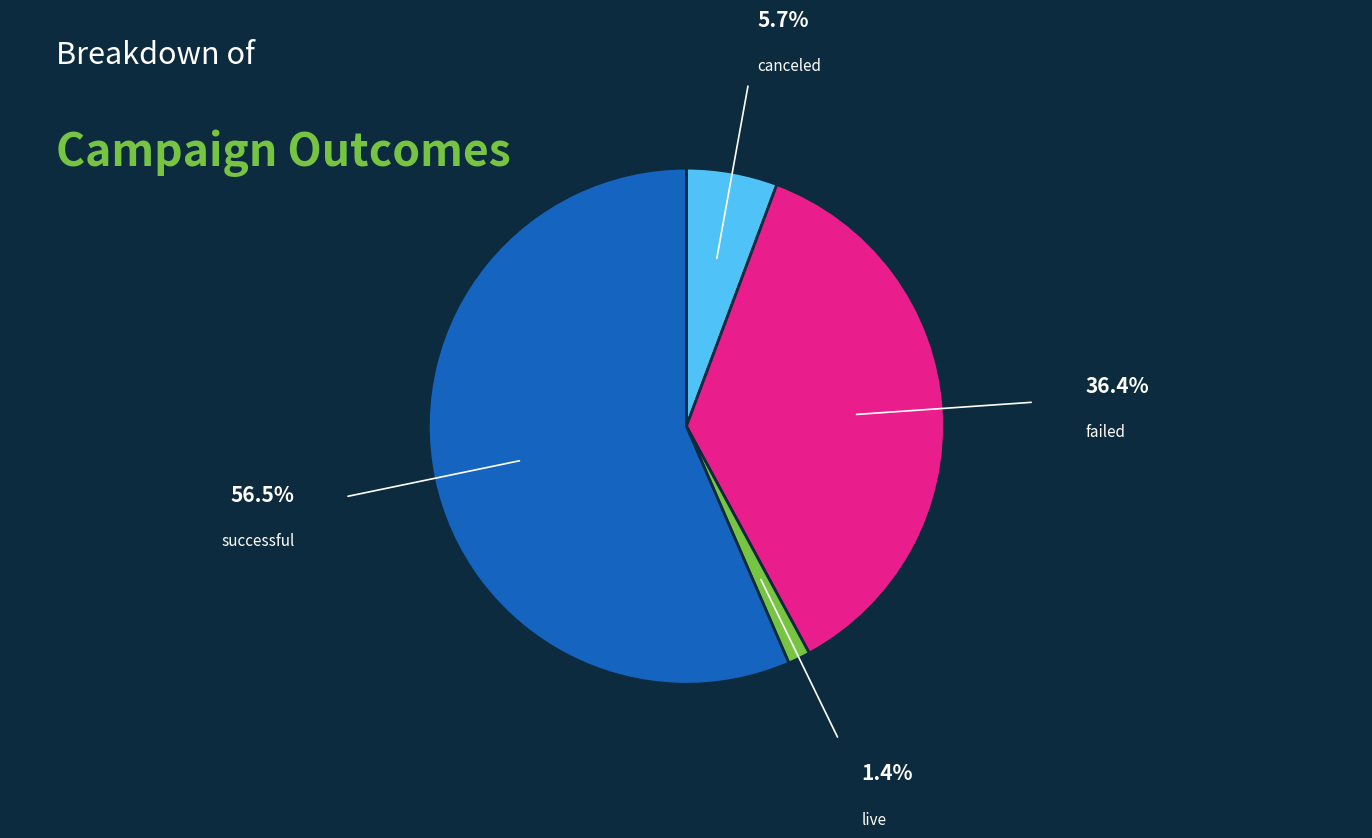

Which category has the smallest portion of the pie?

live